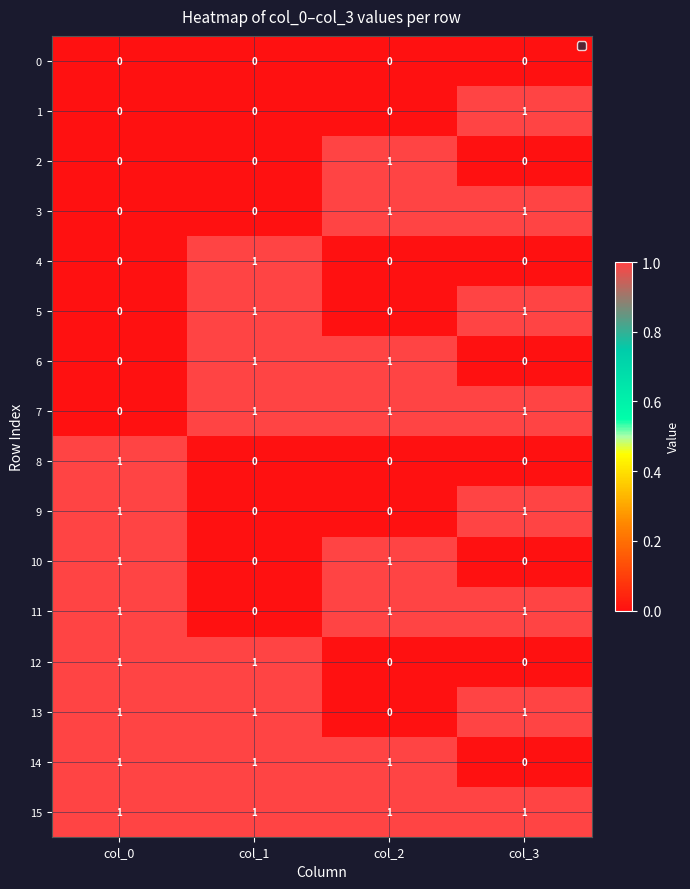

At how many categories does at least one series exceed 0?

4